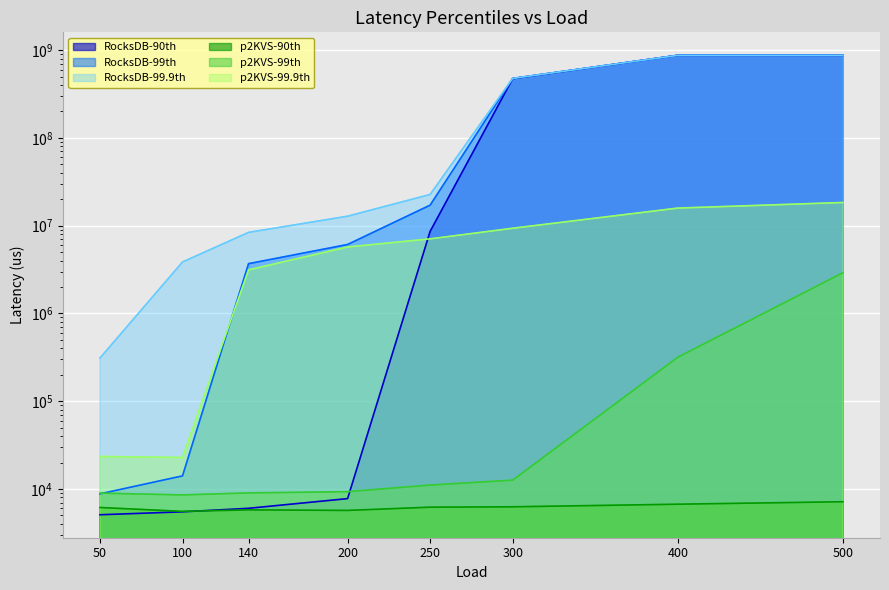

After their last crossing, which series has the higher values: RocksDB-90th or p2KVS-99th?

RocksDB-90th